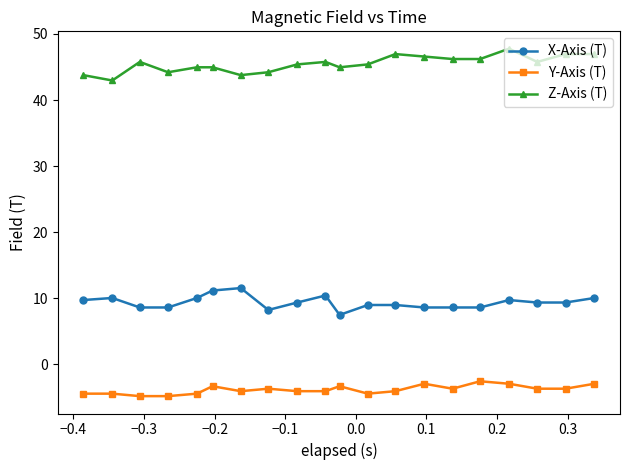

List the series in order of their overall mean, highest first.

Z-Axis (T), X-Axis (T), Y-Axis (T)